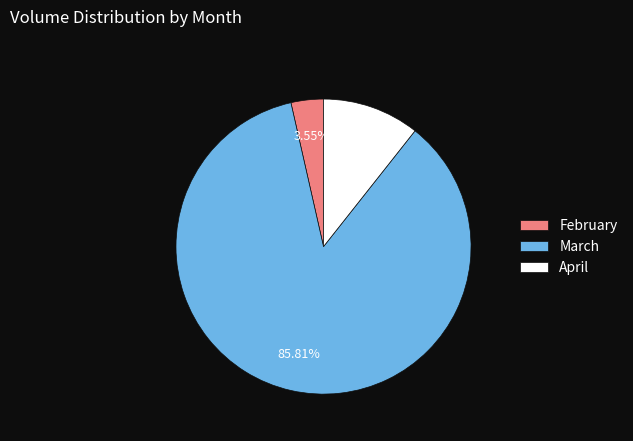

Between March and February, which is larger?

March